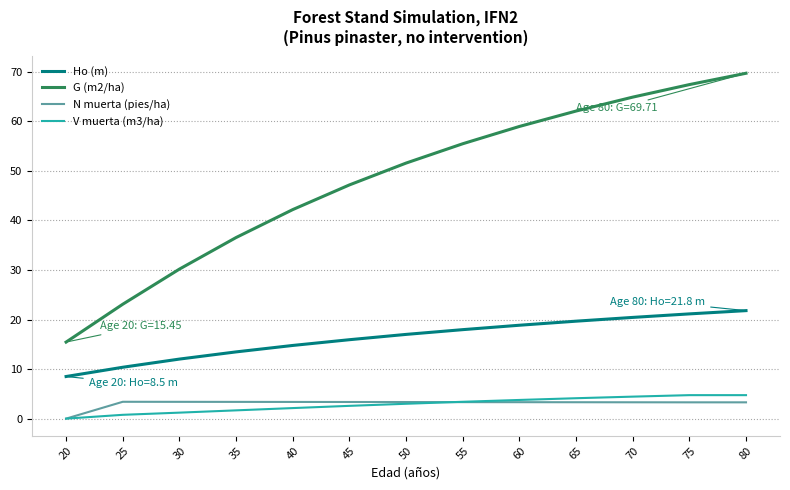

At 35, list the series in order from largest to smallest.

G (m2/ha), Ho (m), N muerta (pies/ha), V muerta (m3/ha)